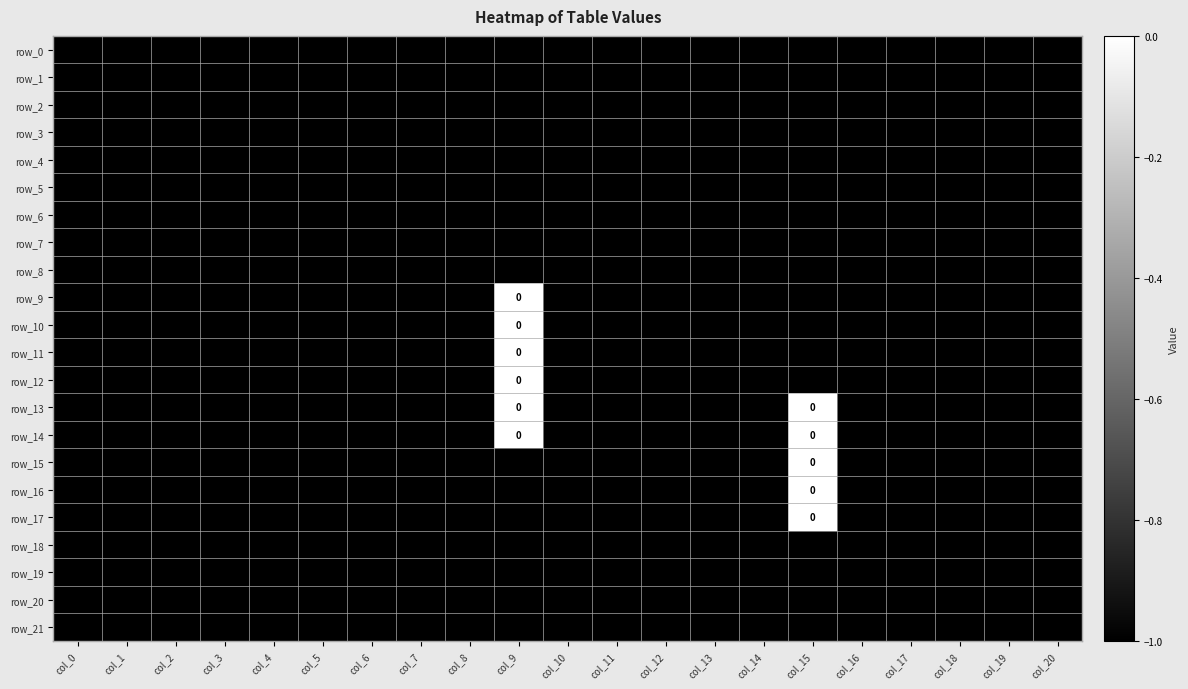

Reading left to right, list all the values displayed in this chart.

row_0: col_0=-1	col_1=-1	col_2=-1	col_3=-1	col_4=-1	col_5=-1	col_6=-1	col_7=-1	col_8=-1	col_9=-1	col_10=-1	col_11=-1	col_12=-1	col_13=-1	col_14=-1	col_15=-1	col_16=-1	col_17=-1	col_18=-1	col_19=-1	col_20=-1
row_1: col_0=-1	col_1=-1	col_2=-1	col_3=-1	col_4=-1	col_5=-1	col_6=-1	col_7=-1	col_8=-1	col_9=-1	col_10=-1	col_11=-1	col_12=-1	col_13=-1	col_14=-1	col_15=-1	col_16=-1	col_17=-1	col_18=-1	col_19=-1	col_20=-1
row_2: col_0=-1	col_1=-1	col_2=-1	col_3=-1	col_4=-1	col_5=-1	col_6=-1	col_7=-1	col_8=-1	col_9=-1	col_10=-1	col_11=-1	col_12=-1	col_13=-1	col_14=-1	col_15=-1	col_16=-1	col_17=-1	col_18=-1	col_19=-1	col_20=-1
row_3: col_0=-1	col_1=-1	col_2=-1	col_3=-1	col_4=-1	col_5=-1	col_6=-1	col_7=-1	col_8=-1	col_9=-1	col_10=-1	col_11=-1	col_12=-1	col_13=-1	col_14=-1	col_15=-1	col_16=-1	col_17=-1	col_18=-1	col_19=-1	col_20=-1
row_4: col_0=-1	col_1=-1	col_2=-1	col_3=-1	col_4=-1	col_5=-1	col_6=-1	col_7=-1	col_8=-1	col_9=-1	col_10=-1	col_11=-1	col_12=-1	col_13=-1	col_14=-1	col_15=-1	col_16=-1	col_17=-1	col_18=-1	col_19=-1	col_20=-1
row_5: col_0=-1	col_1=-1	col_2=-1	col_3=-1	col_4=-1	col_5=-1	col_6=-1	col_7=-1	col_8=-1	col_9=-1	col_10=-1	col_11=-1	col_12=-1	col_13=-1	col_14=-1	col_15=-1	col_16=-1	col_17=-1	col_18=-1	col_19=-1	col_20=-1
row_6: col_0=-1	col_1=-1	col_2=-1	col_3=-1	col_4=-1	col_5=-1	col_6=-1	col_7=-1	col_8=-1	col_9=-1	col_10=-1	col_11=-1	col_12=-1	col_13=-1	col_14=-1	col_15=-1	col_16=-1	col_17=-1	col_18=-1	col_19=-1	col_20=-1
row_7: col_0=-1	col_1=-1	col_2=-1	col_3=-1	col_4=-1	col_5=-1	col_6=-1	col_7=-1	col_8=-1	col_9=-1	col_10=-1	col_11=-1	col_12=-1	col_13=-1	col_14=-1	col_15=-1	col_16=-1	col_17=-1	col_18=-1	col_19=-1	col_20=-1
row_8: col_0=-1	col_1=-1	col_2=-1	col_3=-1	col_4=-1	col_5=-1	col_6=-1	col_7=-1	col_8=-1	col_9=-1	col_10=-1	col_11=-1	col_12=-1	col_13=-1	col_14=-1	col_15=-1	col_16=-1	col_17=-1	col_18=-1	col_19=-1	col_20=-1
row_9: col_0=-1	col_1=-1	col_2=-1	col_3=-1	col_4=-1	col_5=-1	col_6=-1	col_7=-1	col_8=-1	col_9=0	col_10=-1	col_11=-1	col_12=-1	col_13=-1	col_14=-1	col_15=-1	col_16=-1	col_17=-1	col_18=-1	col_19=-1	col_20=-1
row_10: col_0=-1	col_1=-1	col_2=-1	col_3=-1	col_4=-1	col_5=-1	col_6=-1	col_7=-1	col_8=-1	col_9=0	col_10=-1	col_11=-1	col_12=-1	col_13=-1	col_14=-1	col_15=-1	col_16=-1	col_17=-1	col_18=-1	col_19=-1	col_20=-1
row_11: col_0=-1	col_1=-1	col_2=-1	col_3=-1	col_4=-1	col_5=-1	col_6=-1	col_7=-1	col_8=-1	col_9=0	col_10=-1	col_11=-1	col_12=-1	col_13=-1	col_14=-1	col_15=-1	col_16=-1	col_17=-1	col_18=-1	col_19=-1	col_20=-1
row_12: col_0=-1	col_1=-1	col_2=-1	col_3=-1	col_4=-1	col_5=-1	col_6=-1	col_7=-1	col_8=-1	col_9=0	col_10=-1	col_11=-1	col_12=-1	col_13=-1	col_14=-1	col_15=-1	col_16=-1	col_17=-1	col_18=-1	col_19=-1	col_20=-1
row_13: col_0=-1	col_1=-1	col_2=-1	col_3=-1	col_4=-1	col_5=-1	col_6=-1	col_7=-1	col_8=-1	col_9=0	col_10=-1	col_11=-1	col_12=-1	col_13=-1	col_14=-1	col_15=0	col_16=-1	col_17=-1	col_18=-1	col_19=-1	col_20=-1
row_14: col_0=-1	col_1=-1	col_2=-1	col_3=-1	col_4=-1	col_5=-1	col_6=-1	col_7=-1	col_8=-1	col_9=0	col_10=-1	col_11=-1	col_12=-1	col_13=-1	col_14=-1	col_15=0	col_16=-1	col_17=-1	col_18=-1	col_19=-1	col_20=-1
row_15: col_0=-1	col_1=-1	col_2=-1	col_3=-1	col_4=-1	col_5=-1	col_6=-1	col_7=-1	col_8=-1	col_9=-1	col_10=-1	col_11=-1	col_12=-1	col_13=-1	col_14=-1	col_15=0	col_16=-1	col_17=-1	col_18=-1	col_19=-1	col_20=-1
row_16: col_0=-1	col_1=-1	col_2=-1	col_3=-1	col_4=-1	col_5=-1	col_6=-1	col_7=-1	col_8=-1	col_9=-1	col_10=-1	col_11=-1	col_12=-1	col_13=-1	col_14=-1	col_15=0	col_16=-1	col_17=-1	col_18=-1	col_19=-1	col_20=-1
row_17: col_0=-1	col_1=-1	col_2=-1	col_3=-1	col_4=-1	col_5=-1	col_6=-1	col_7=-1	col_8=-1	col_9=-1	col_10=-1	col_11=-1	col_12=-1	col_13=-1	col_14=-1	col_15=0	col_16=-1	col_17=-1	col_18=-1	col_19=-1	col_20=-1
row_18: col_0=-1	col_1=-1	col_2=-1	col_3=-1	col_4=-1	col_5=-1	col_6=-1	col_7=-1	col_8=-1	col_9=-1	col_10=-1	col_11=-1	col_12=-1	col_13=-1	col_14=-1	col_15=-1	col_16=-1	col_17=-1	col_18=-1	col_19=-1	col_20=-1
row_19: col_0=-1	col_1=-1	col_2=-1	col_3=-1	col_4=-1	col_5=-1	col_6=-1	col_7=-1	col_8=-1	col_9=-1	col_10=-1	col_11=-1	col_12=-1	col_13=-1	col_14=-1	col_15=-1	col_16=-1	col_17=-1	col_18=-1	col_19=-1	col_20=-1
row_20: col_0=-1	col_1=-1	col_2=-1	col_3=-1	col_4=-1	col_5=-1	col_6=-1	col_7=-1	col_8=-1	col_9=-1	col_10=-1	col_11=-1	col_12=-1	col_13=-1	col_14=-1	col_15=-1	col_16=-1	col_17=-1	col_18=-1	col_19=-1	col_20=-1
row_21: col_0=-1	col_1=-1	col_2=-1	col_3=-1	col_4=-1	col_5=-1	col_6=-1	col_7=-1	col_8=-1	col_9=-1	col_10=-1	col_11=-1	col_12=-1	col_13=-1	col_14=-1	col_15=-1	col_16=-1	col_17=-1	col_18=-1	col_19=-1	col_20=-1